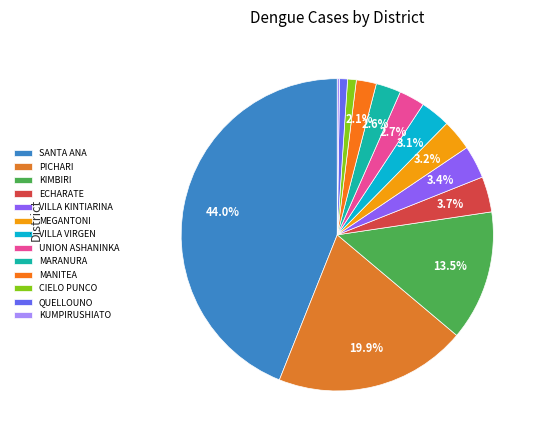

To the nearest percent, what is the combined percentage of MANITEA and VILLA VIRGEN?

5%